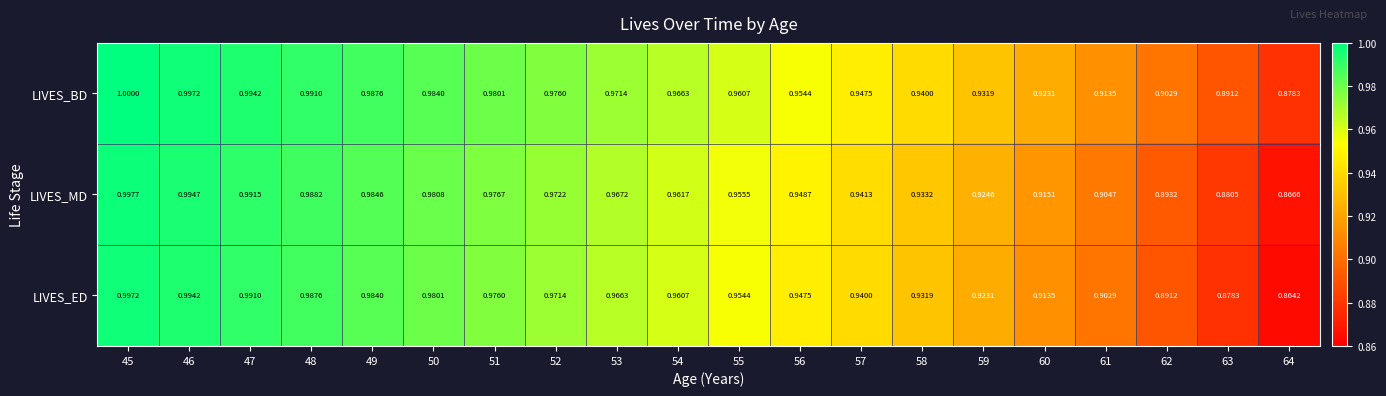

Between 50 and 56, which series saw the biggest shift?

LIVES_ED